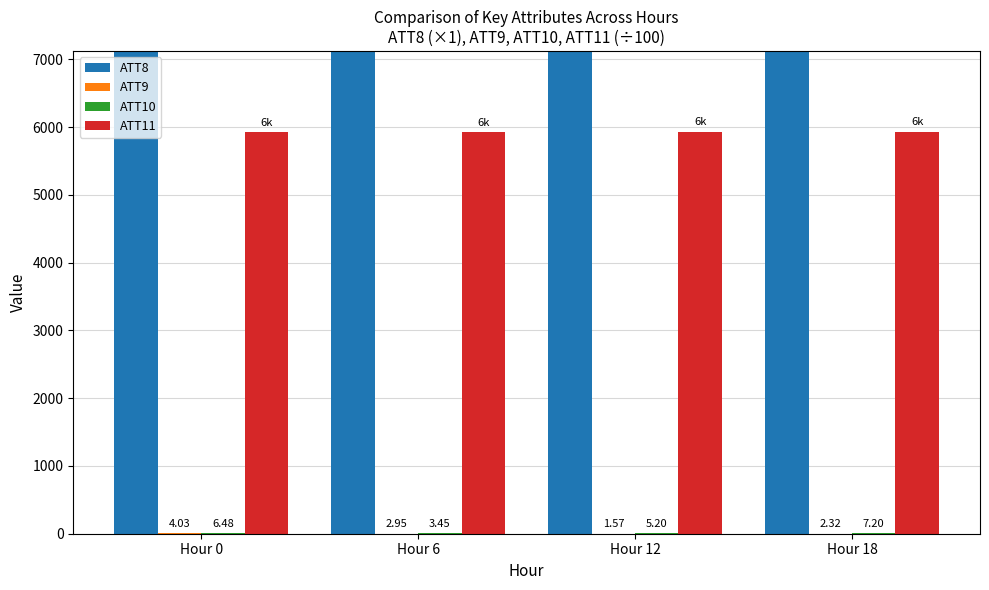

What is the maximum value for ATT9?

4.0